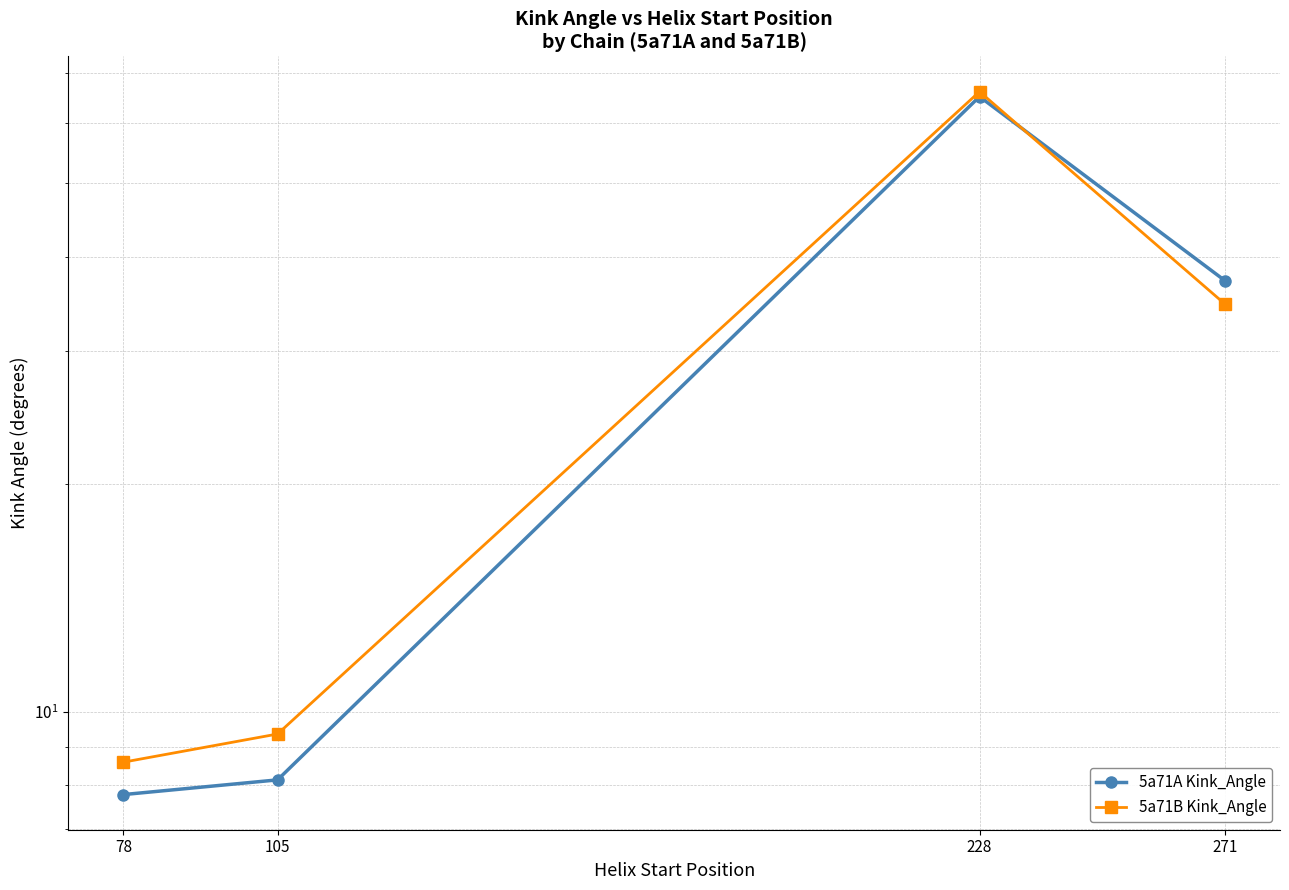

At which label does 5a71B Kink_Angle reach its peak?

228